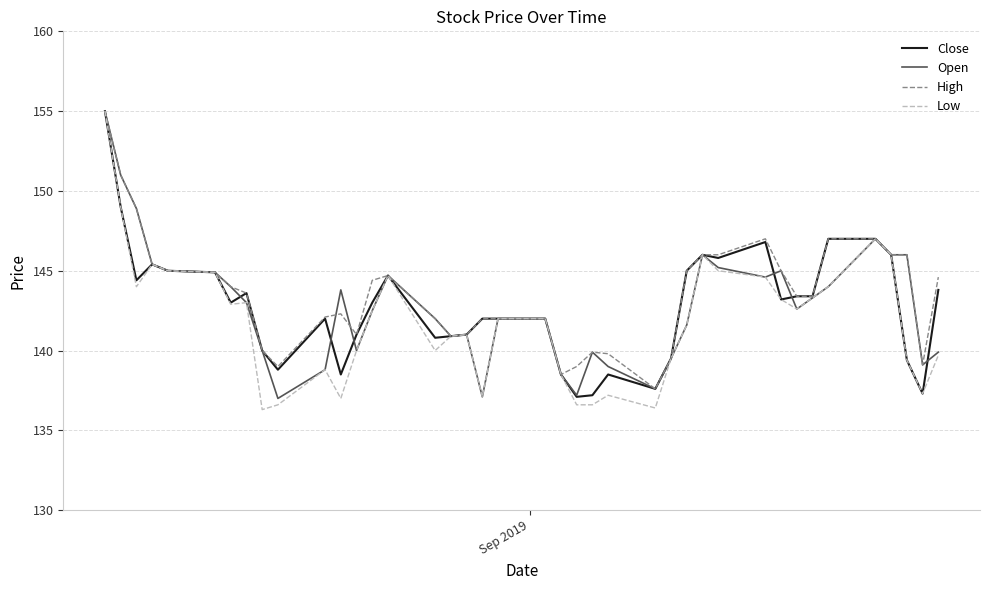

What is the lowest value of the Open series?

137.0